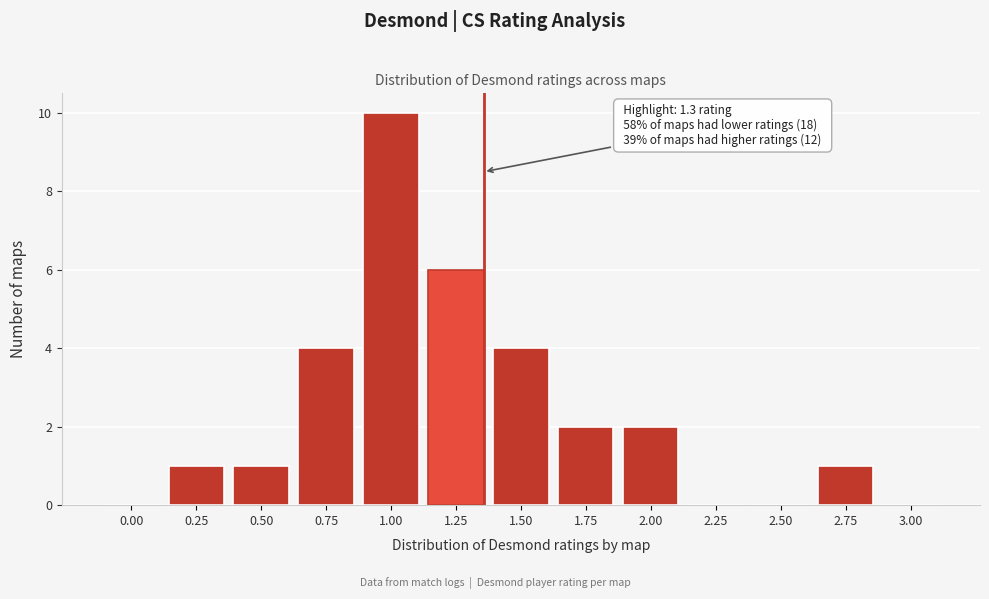

Reading right to left, what are all the values shown in this chart?

3.00=0	2.75=1	2.50=0	2.25=0	2.00=2	1.75=2	1.50=4	1.25=6	1.00=10	0.75=4	0.50=1	0.25=1	0.00=0